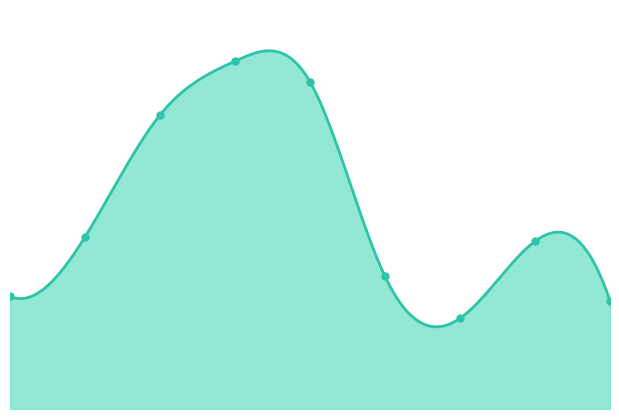

The value at 1 is 489. True or false?

False